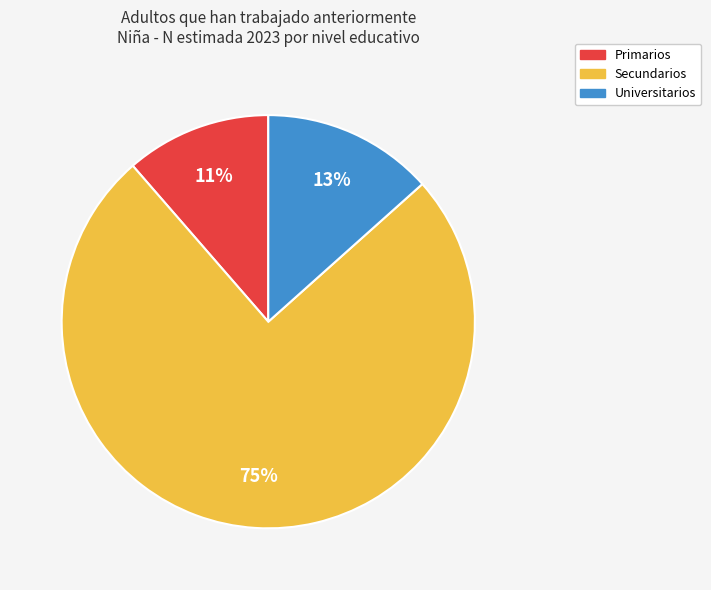

What is the largest slice in the pie chart?

Secundarios